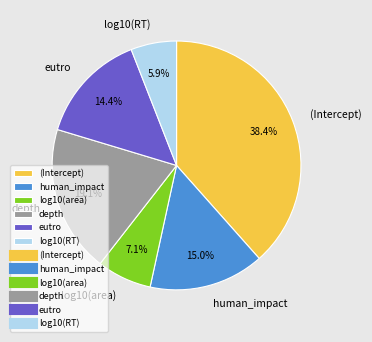

The depth slice represents 19% of the pie. True or false?

True